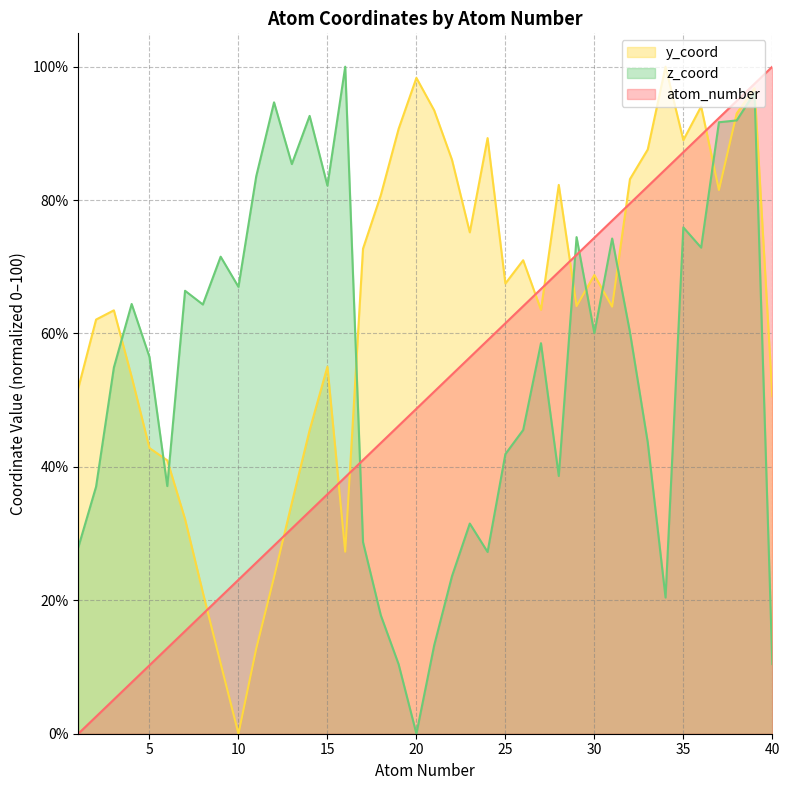

Reading right to left, extract all data points from this chart.

atom_number: 100.0	97.4	94.9	92.3	89.7	87.2	84.6	82.1	79.5	76.9	74.4	71.8	69.2	66.7	64.1	61.5	59.0	56.4	53.8	51.3	48.7	46.2	43.6	41.0	38.5	35.9	33.3	30.8	28.2	25.6	23.1	20.5	17.9	15.4	12.8	10.3	7.7	5.1	2.6	0.0
y_coord: 50.6	96.8	93.0	81.5	94.0	89.0	100.0	87.6	83.1	64.0	68.8	64.1	82.3	63.6	71.0	67.5	89.3	75.2	86.0	93.5	98.3	90.7	80.7	72.7	27.3	55.0	45.5	34.6	23.5	12.8	0.0	10.6	21.2	32.2	41.0	42.8	53.5	63.5	62.1	51.8
z_coord: 10.4	96.1	91.9	91.7	72.9	75.9	20.4	43.7	60.2	74.2	60.0	74.4	38.6	58.5	45.5	41.9	27.2	31.5	23.6	13.3	0.0	10.4	17.8	28.7	100.0	82.2	92.6	85.4	94.7	83.6	67.0	71.5	64.3	66.4	37.1	56.5	64.4	54.9	37.0	27.9